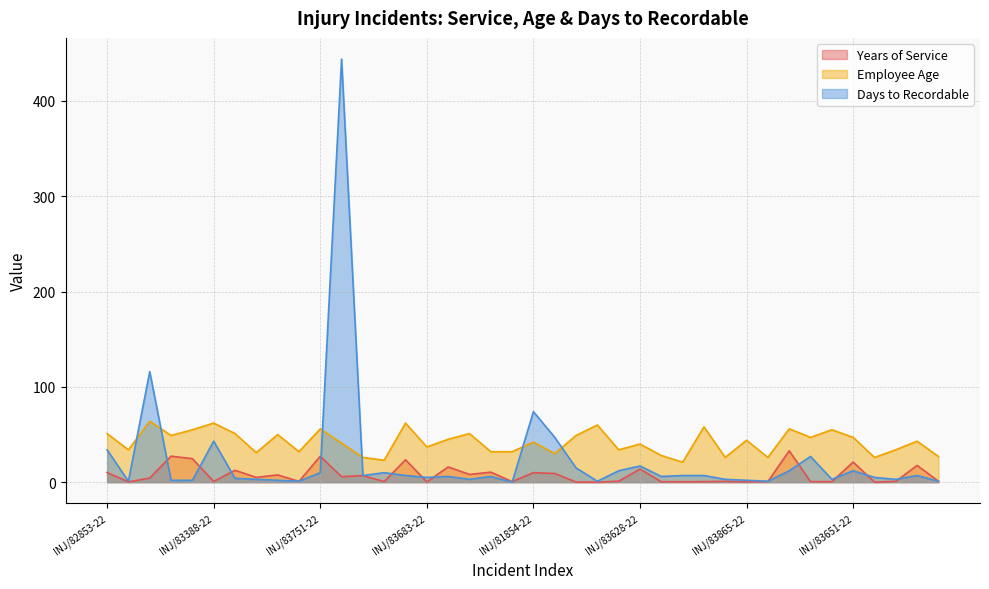

Rank the series at INJ/83388-22 from highest to lowest value.

Employee Age, Days to Recordable, Years of Service